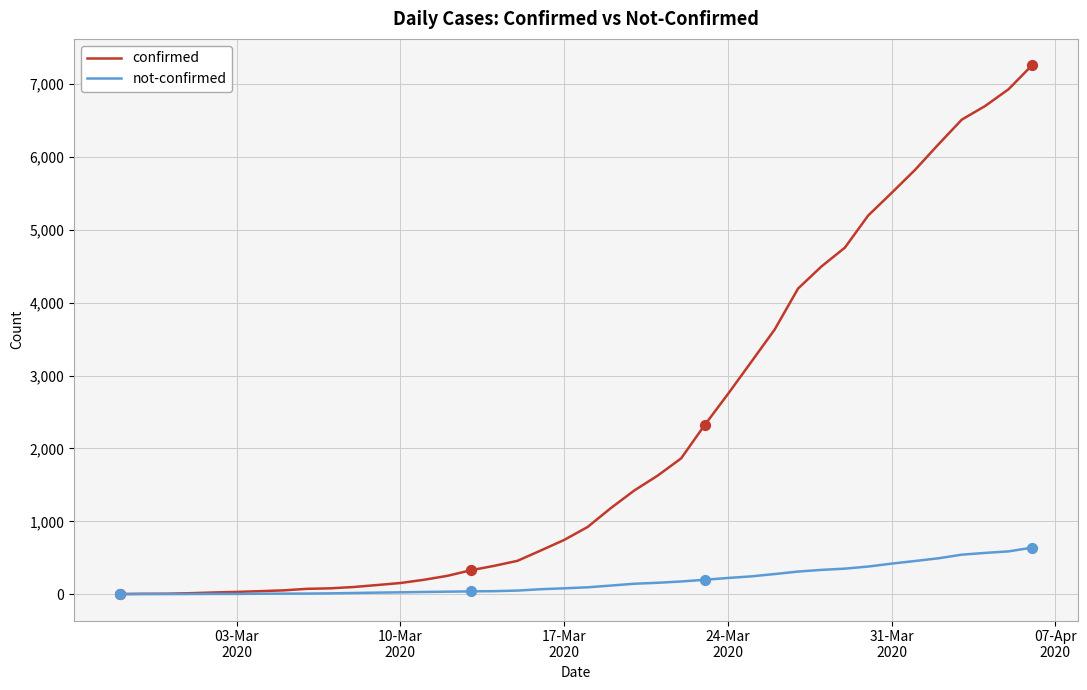

What are all the series names shown in the legend?

confirmed, not-confirmed